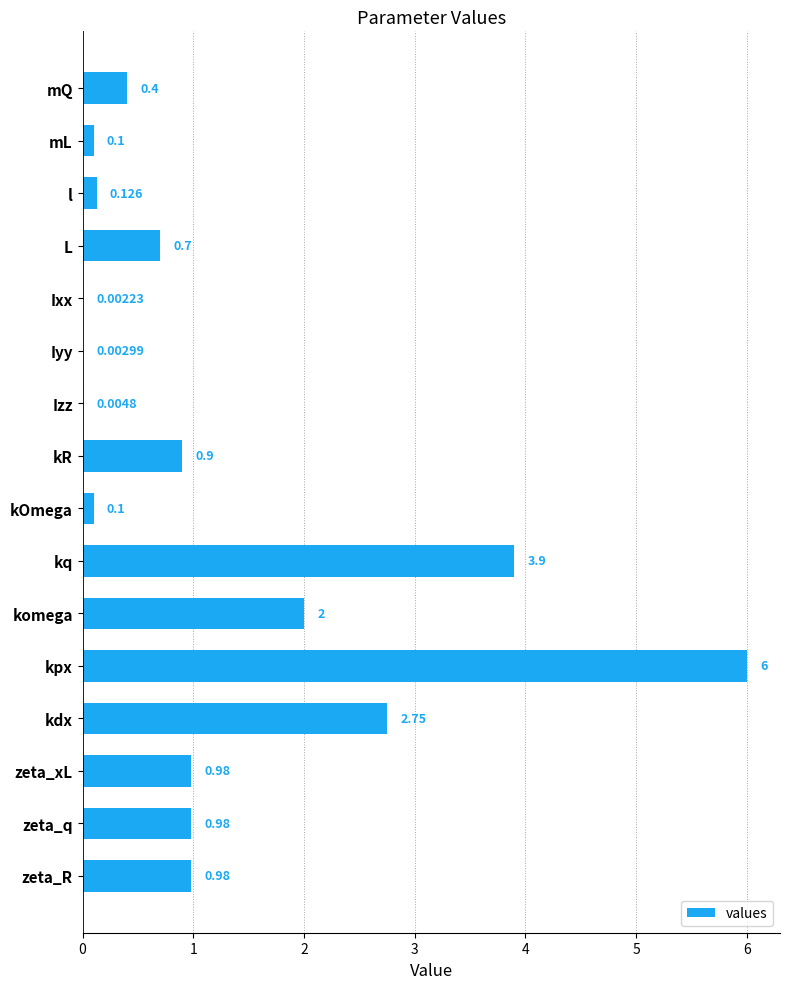

Which has a higher value, komega or kdx?

kdx